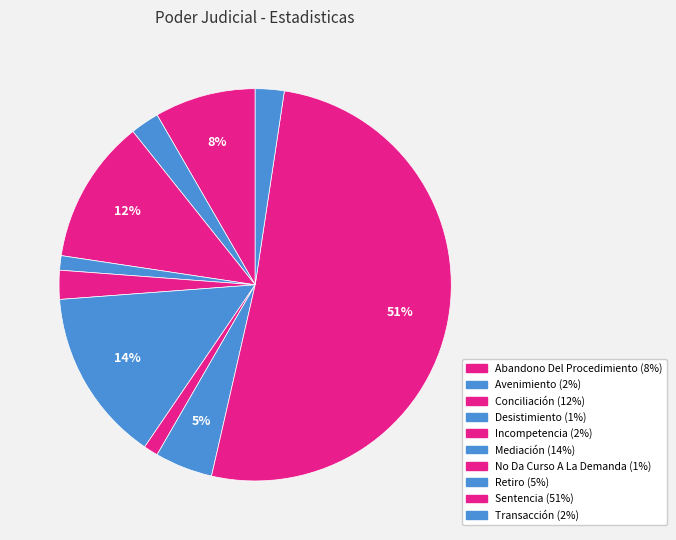

True or false: No Da Curso A La Demanda accounts for 1% of the total.

True